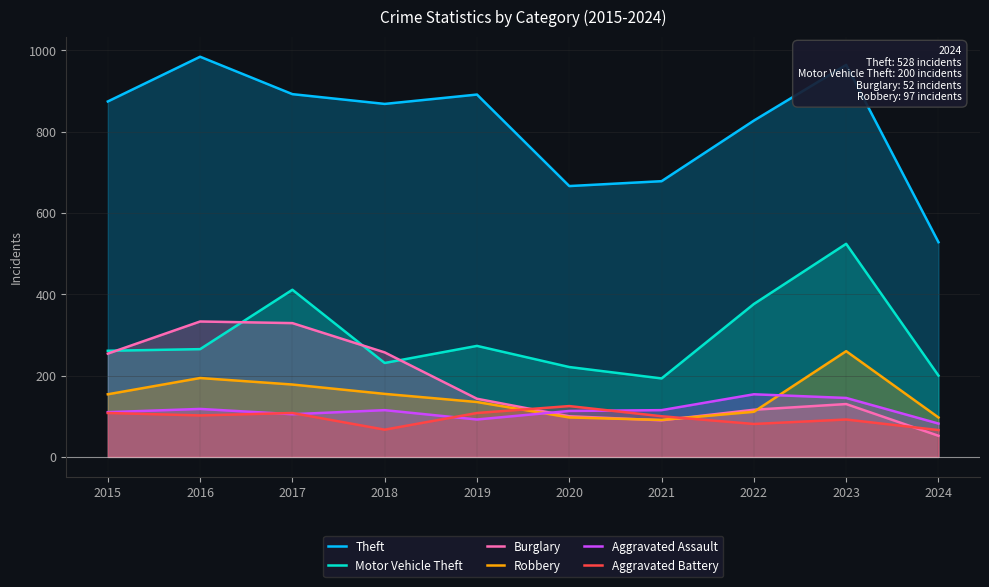

What are all the series names shown in the legend?

Theft, Motor Vehicle Theft, Burglary, Robbery, Aggravated Assault, Aggravated Battery